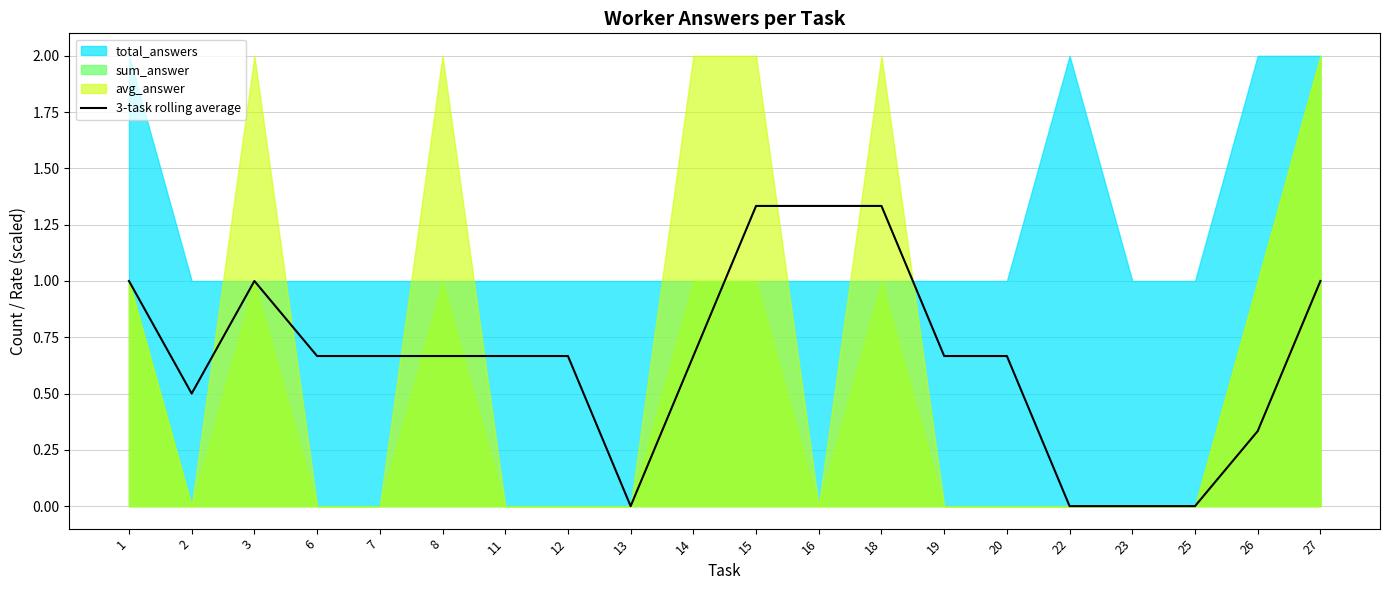

Which category has the highest value across all series?

15